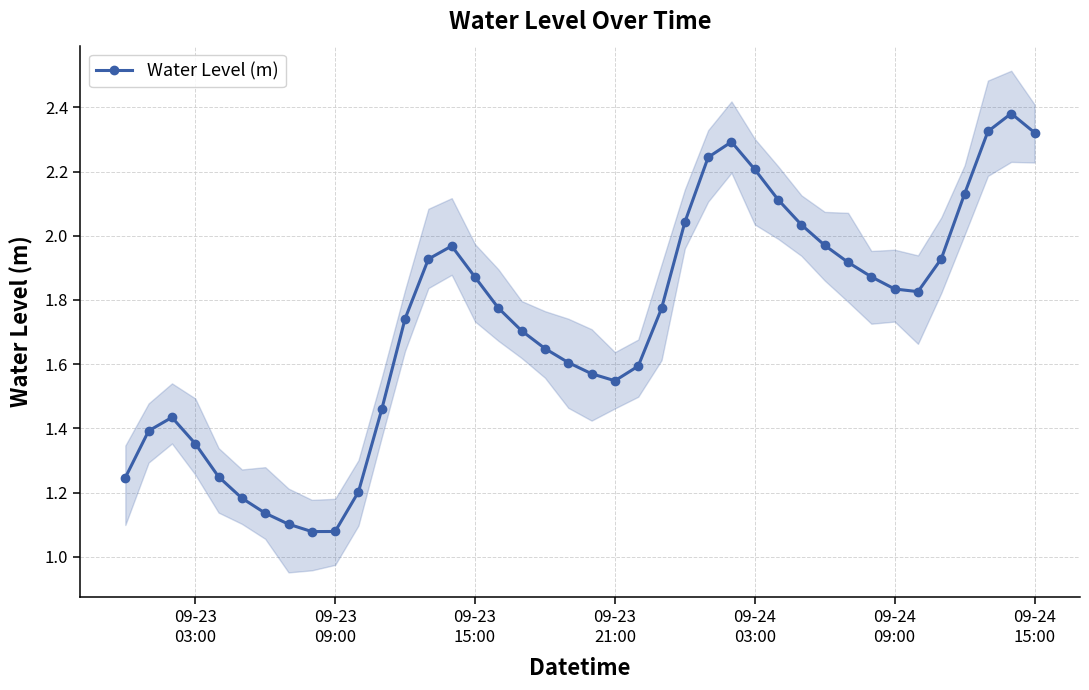

True or false: Water Level (m) has more than 2 interior local peaks.

True